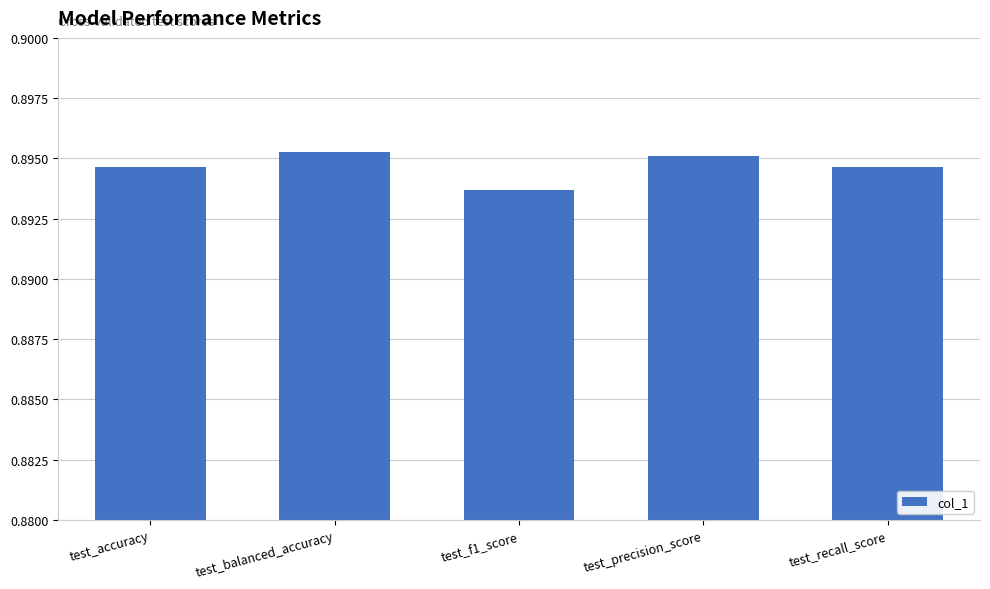

True or false: the data shows 1.5 at test_f1_score.

False